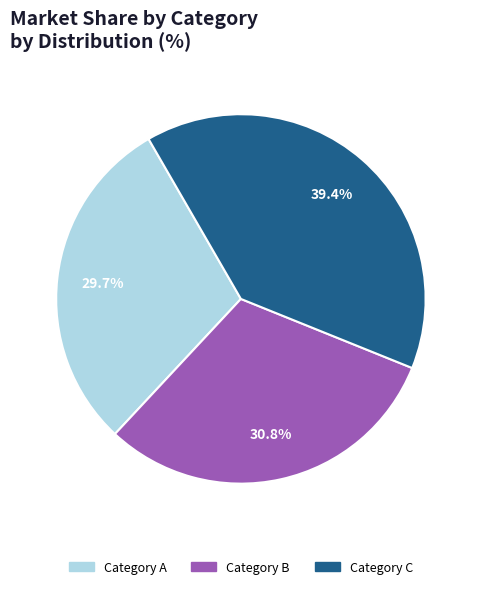

Does any single category account for the majority?

No